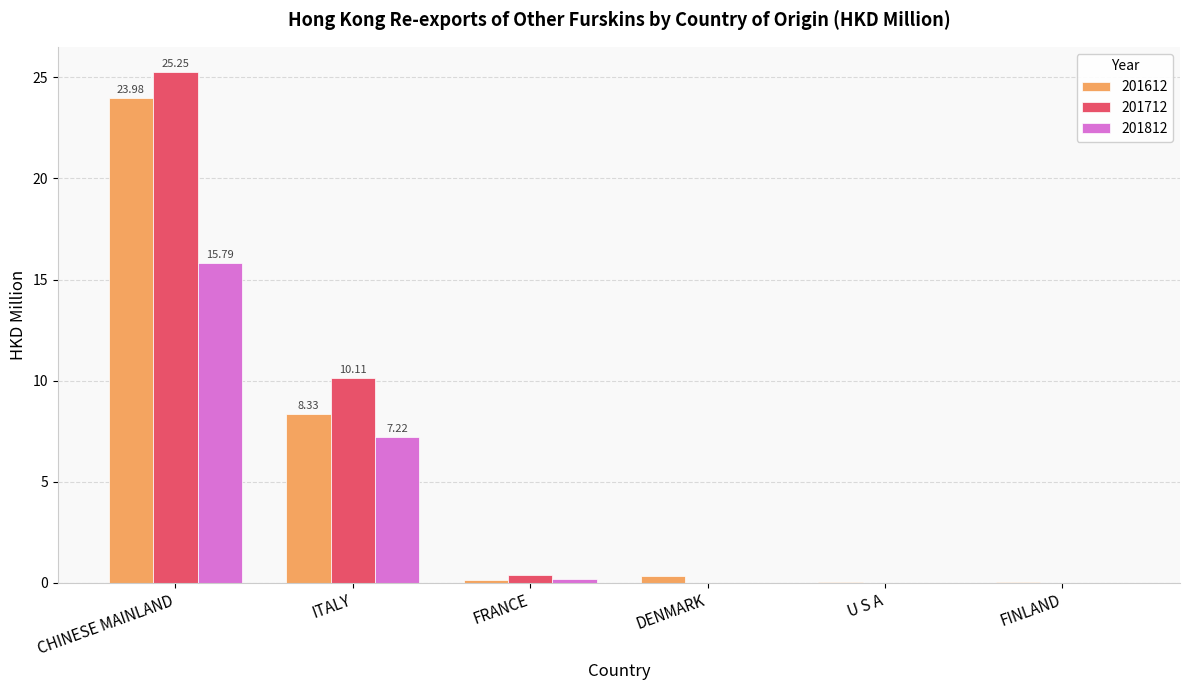

What is the sum of all 201812 values?

23.2